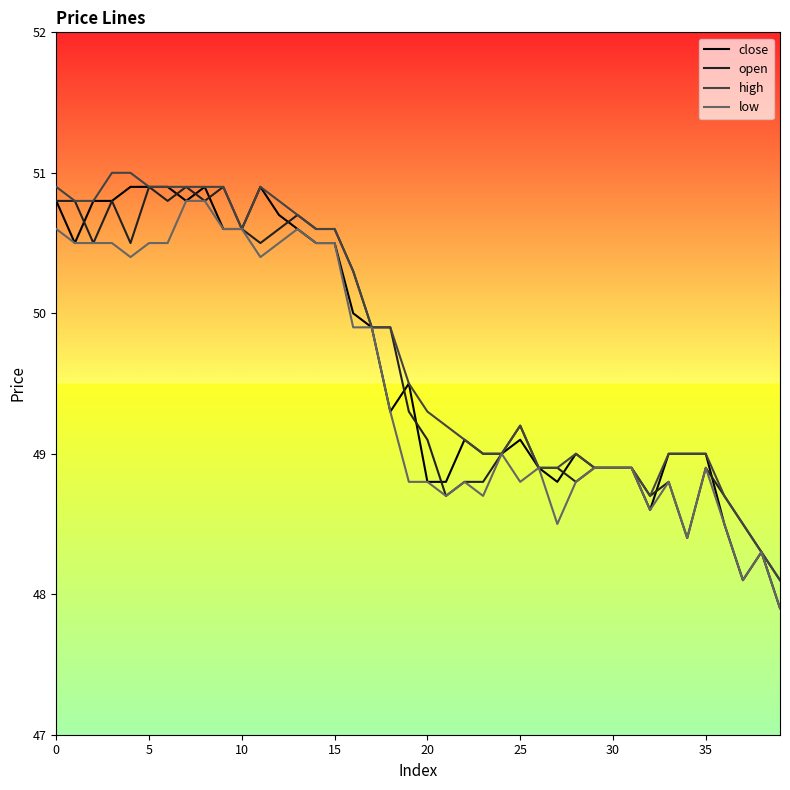

Count the number of data series in this chart.

4